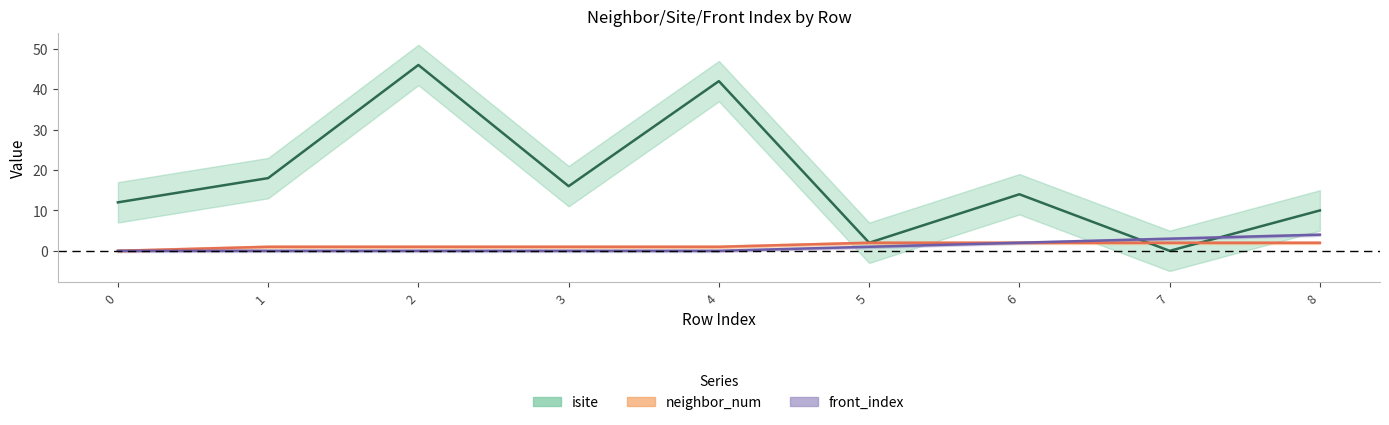

What is the difference between the isite values at 5 and 2?

44